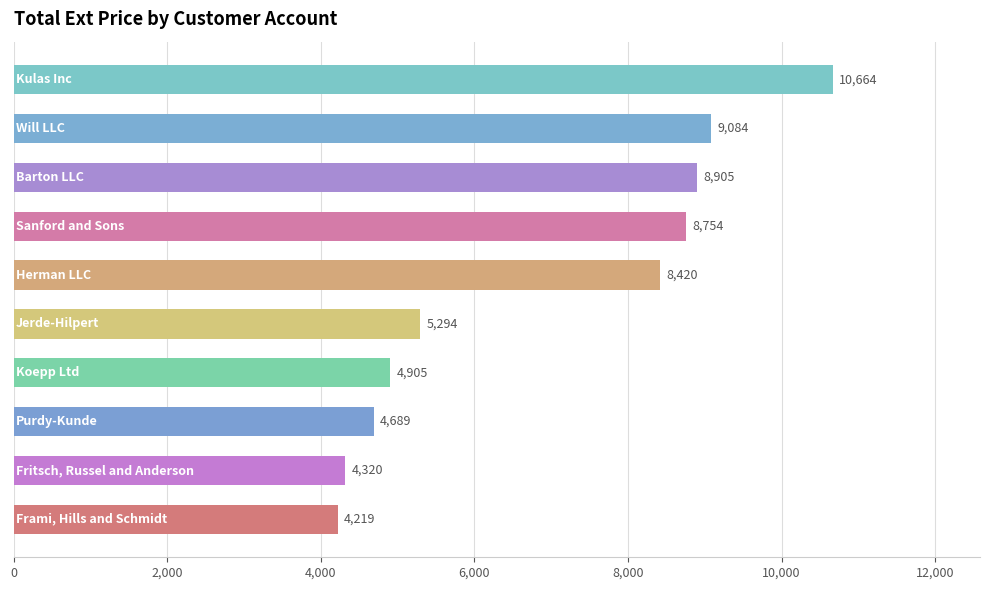

What is the value of the 8th bar from the top?

4689.4